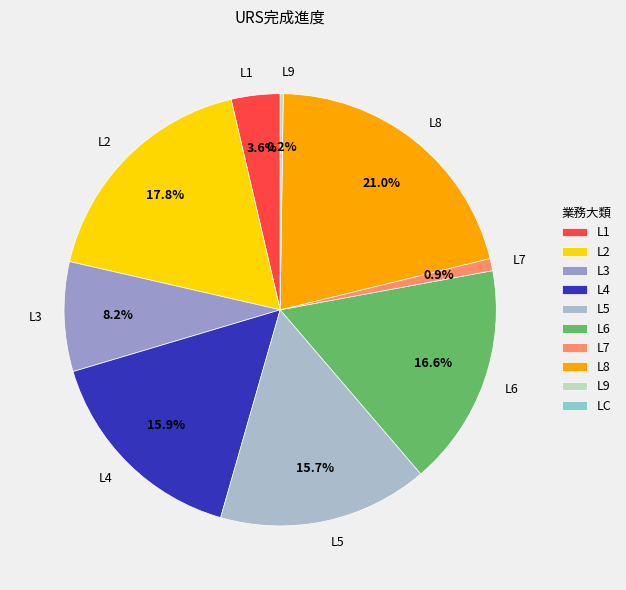

What percentage is NOT represented by L2?

82.2%